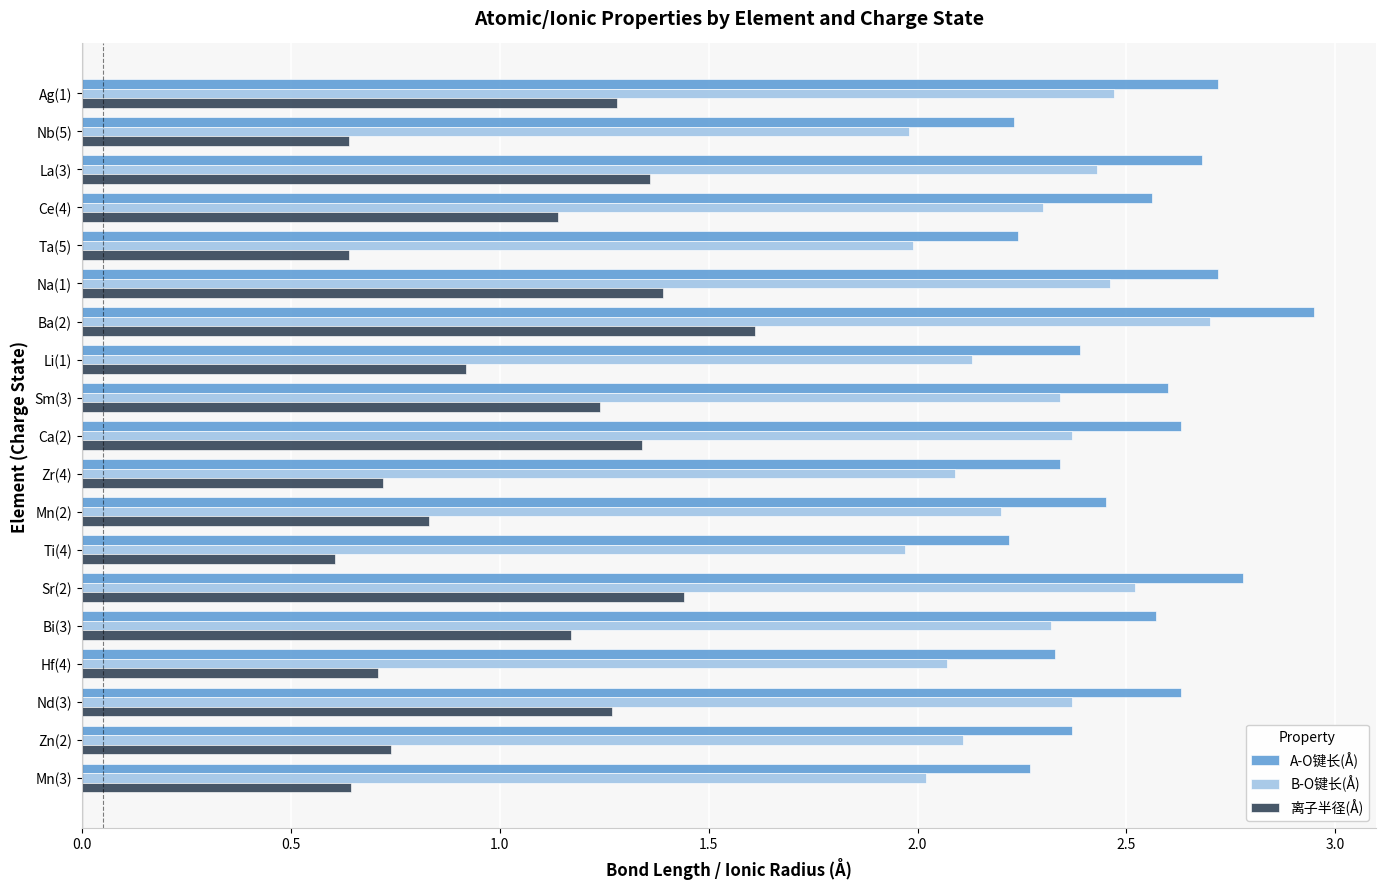

At Zr(4), list the series in order from largest to smallest.

A-O键长(Å), B-O键长(Å), 离子半径(Å)